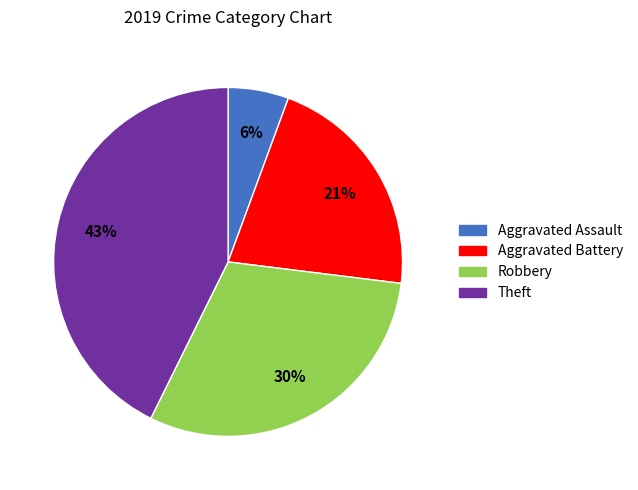

Is Robbery the majority of the pie?

No